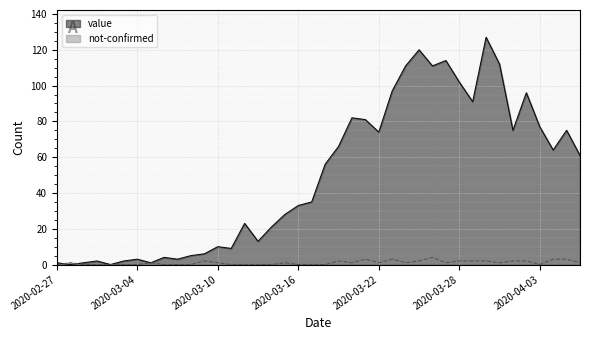

At which label does value reach its minimum?

2020-02-28